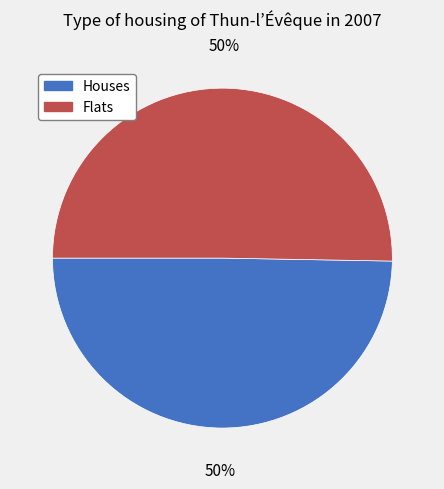

How many slices are in this pie chart?

2